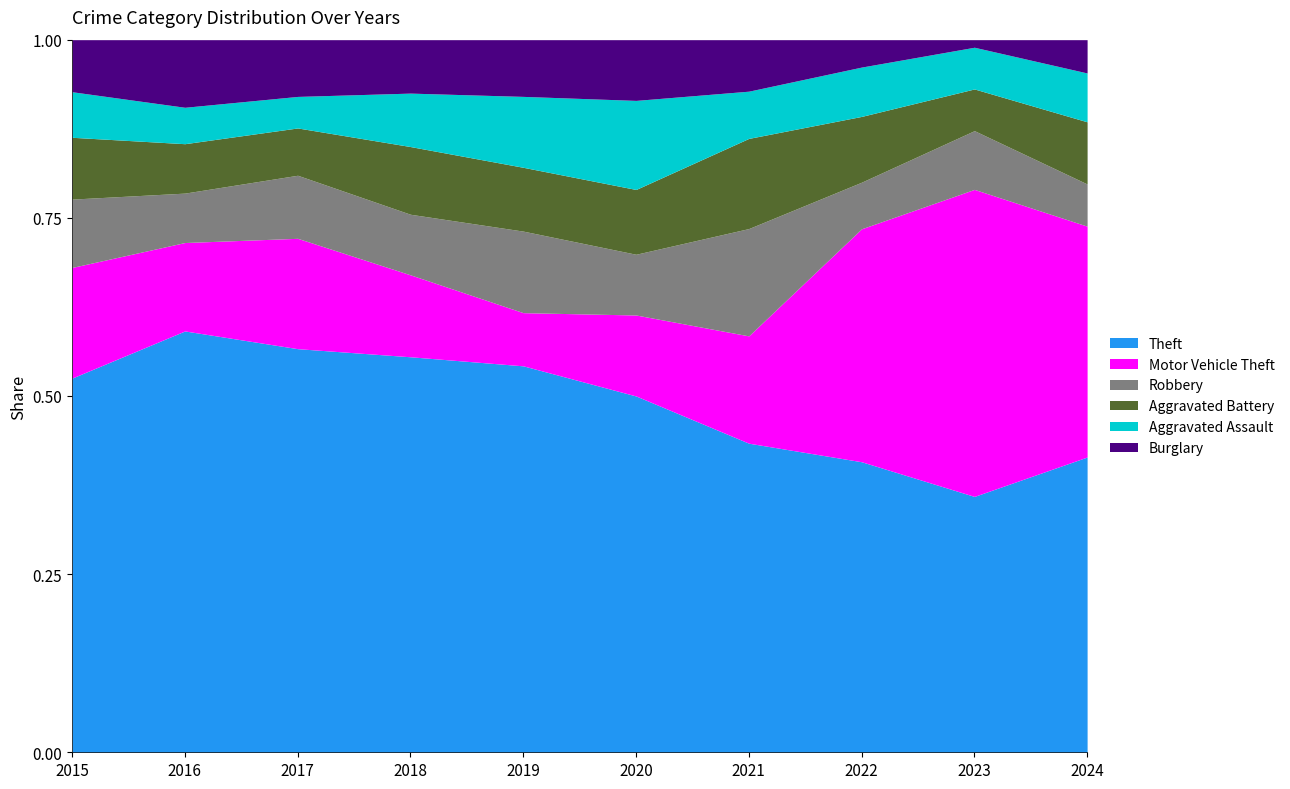

Which category has the highest value in the Theft series?

2016